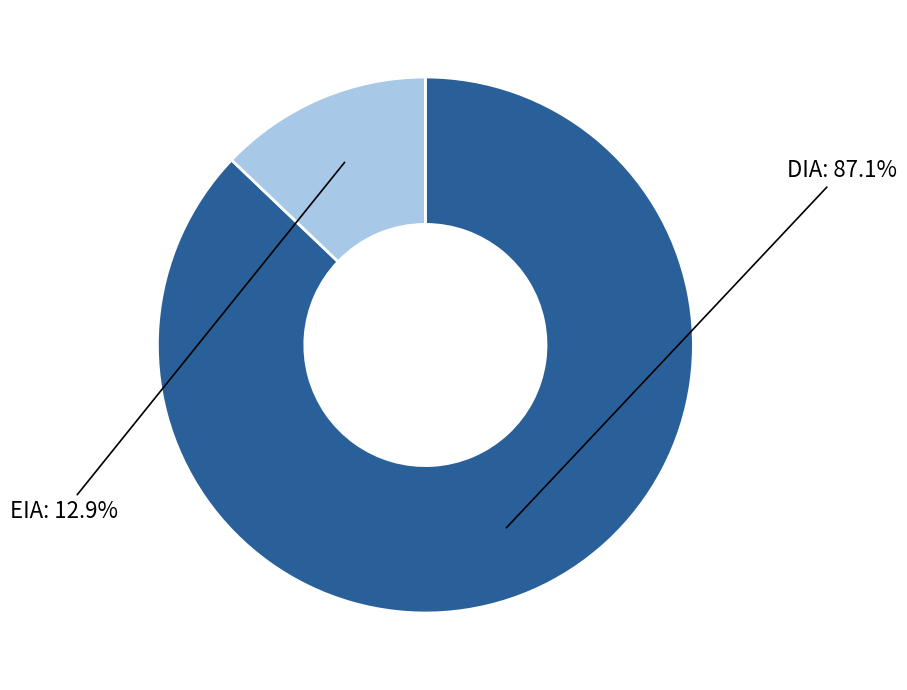

Is there a majority slice in this chart?

Yes